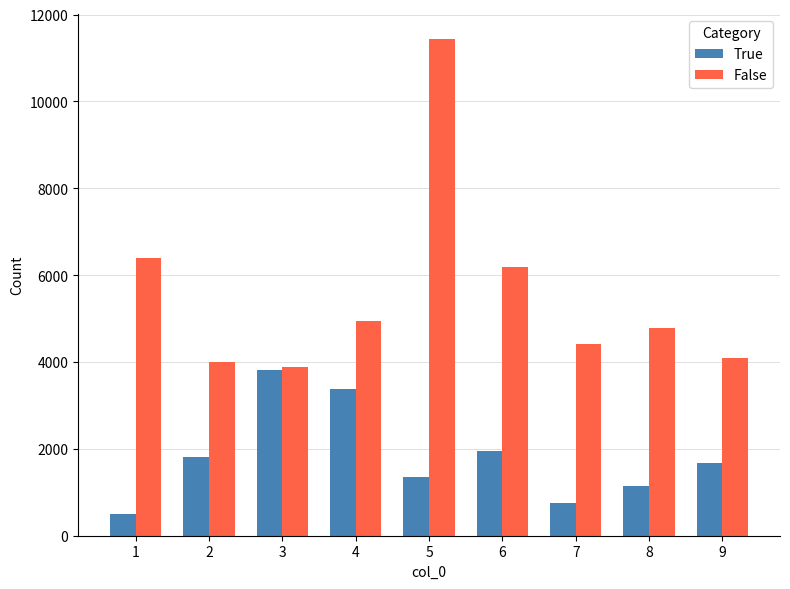

The value of False at 1 is 6384. True or false?

True